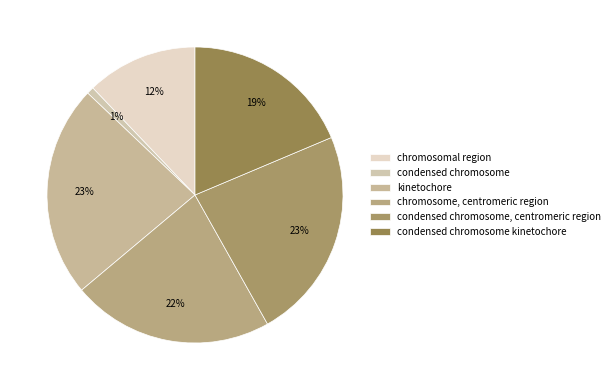

Which category has the smallest portion of the pie?

condensed chromosome